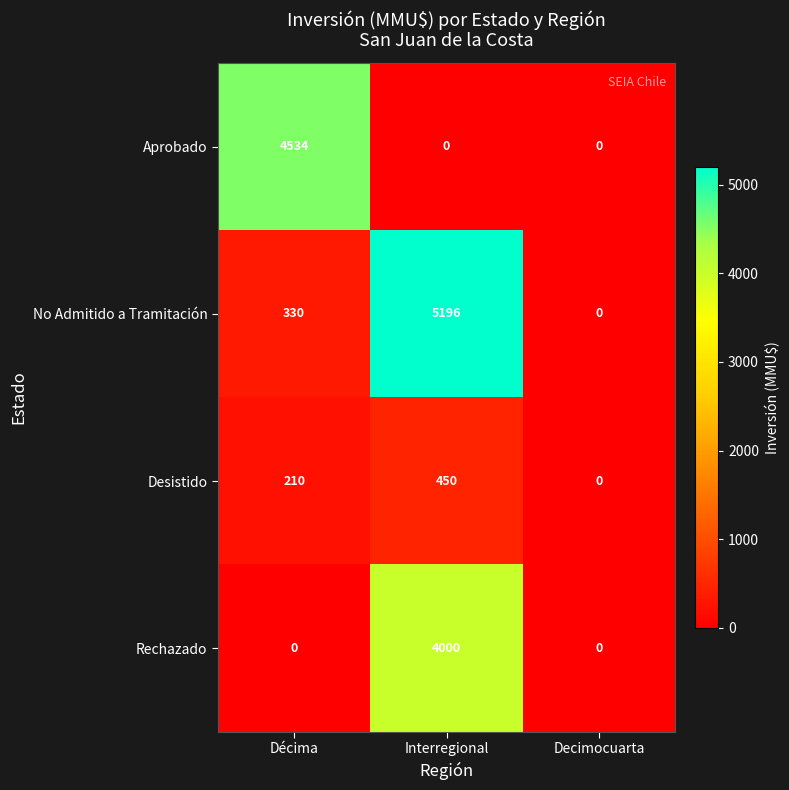

List the series in order of their peak value, highest first.

No Admitido a Tramitación, Aprobado, Rechazado, Desistido